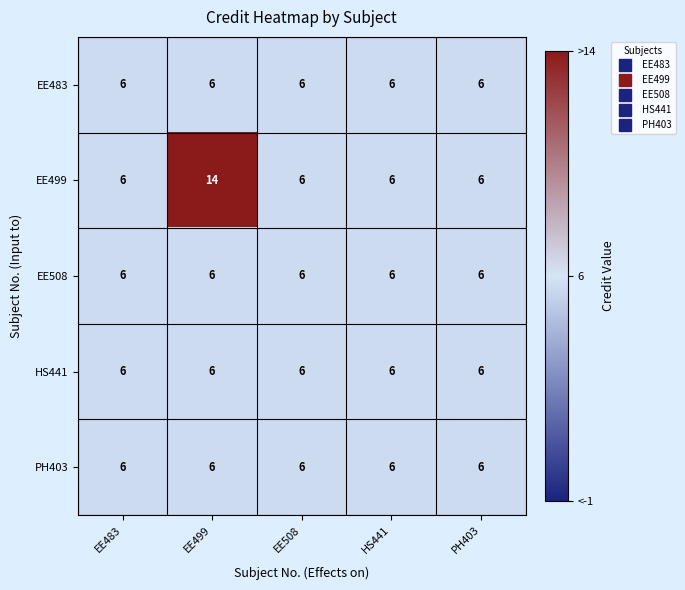

Which series has the widest spread of values?

EE499